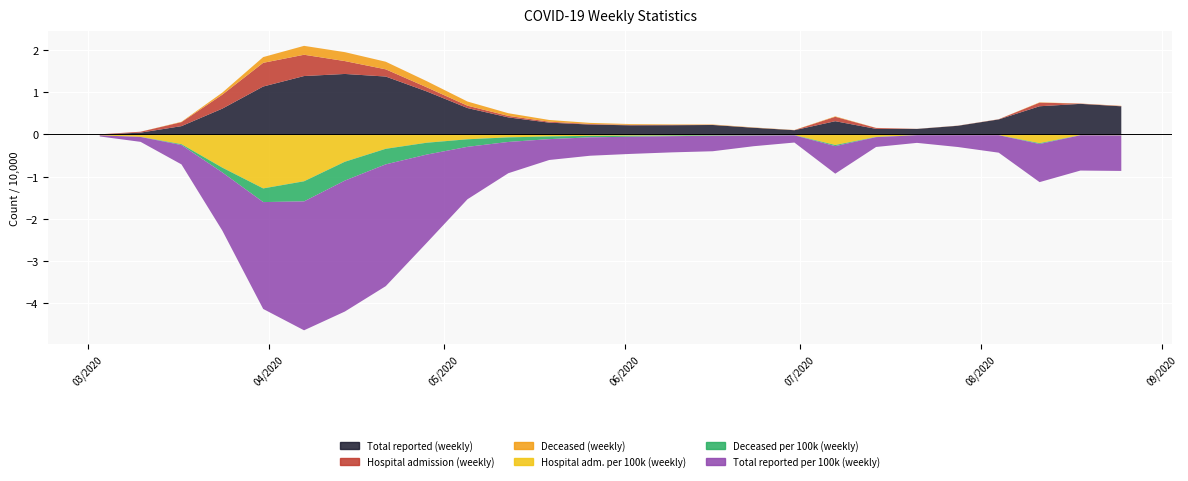

Which label corresponds to the largest value in the chart?

2020-04-14